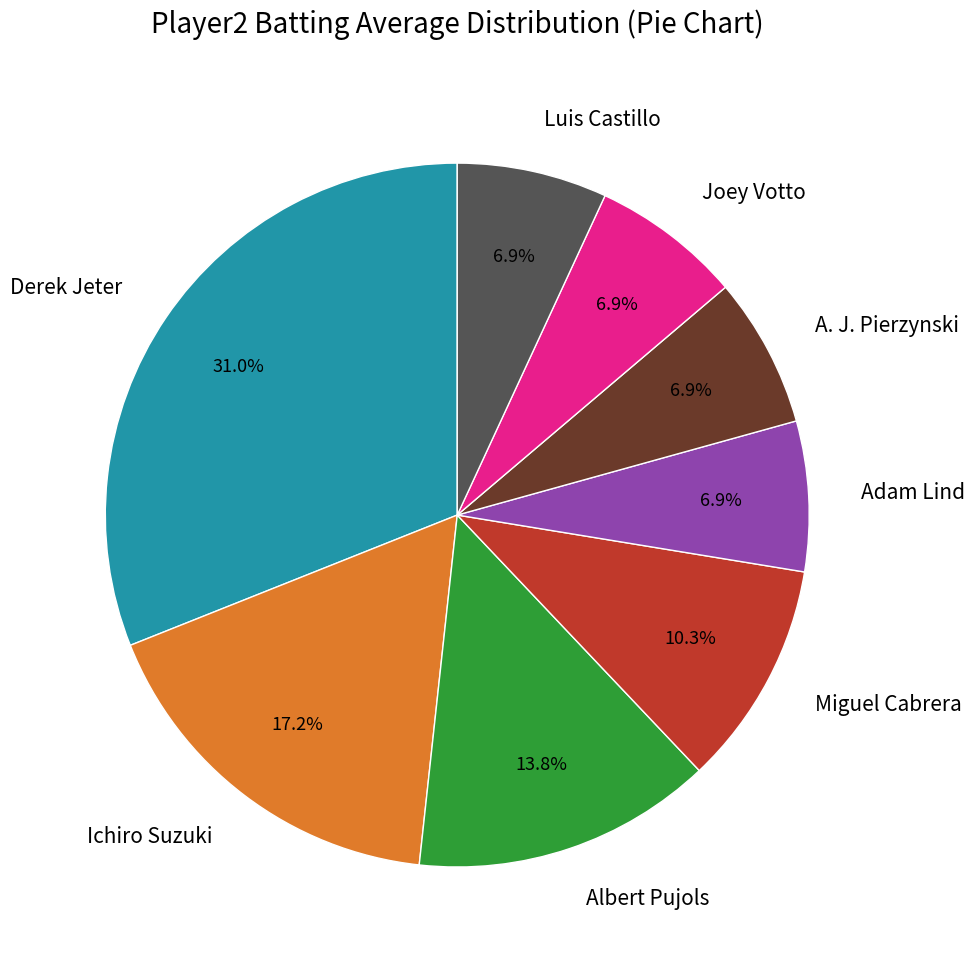

What percentage is NOT represented by Albert Pujols?

86.2%